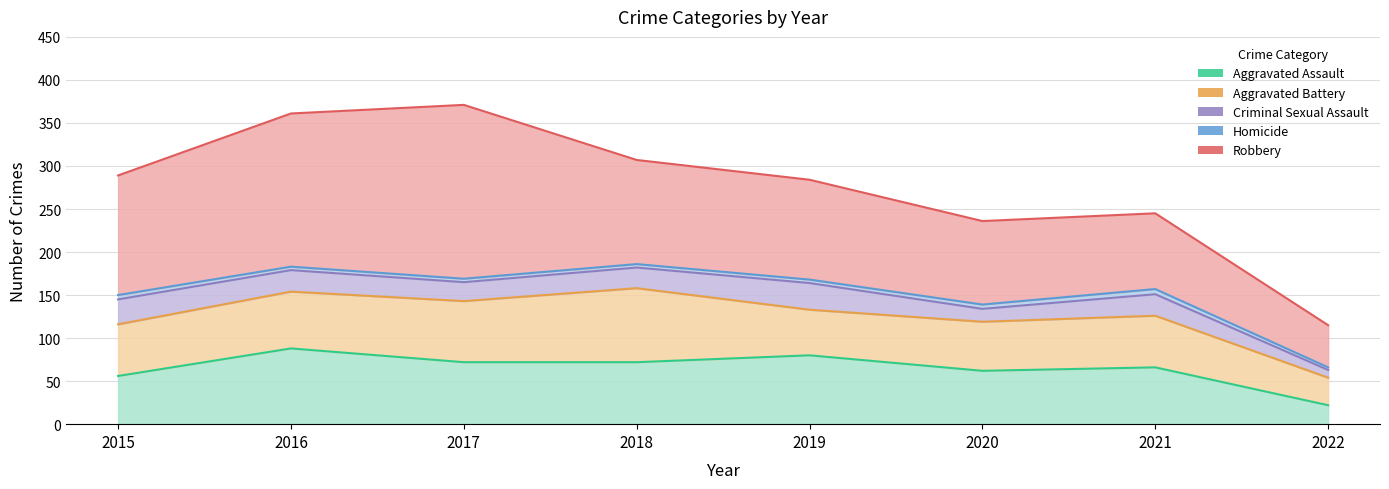

What is the average value of the Robbery series?

124